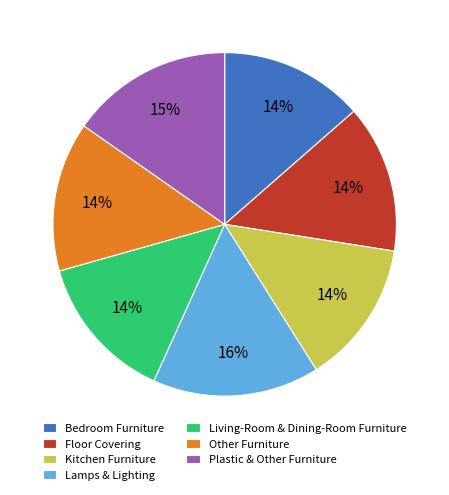

Does Other Furniture represent more than half of the total?

No